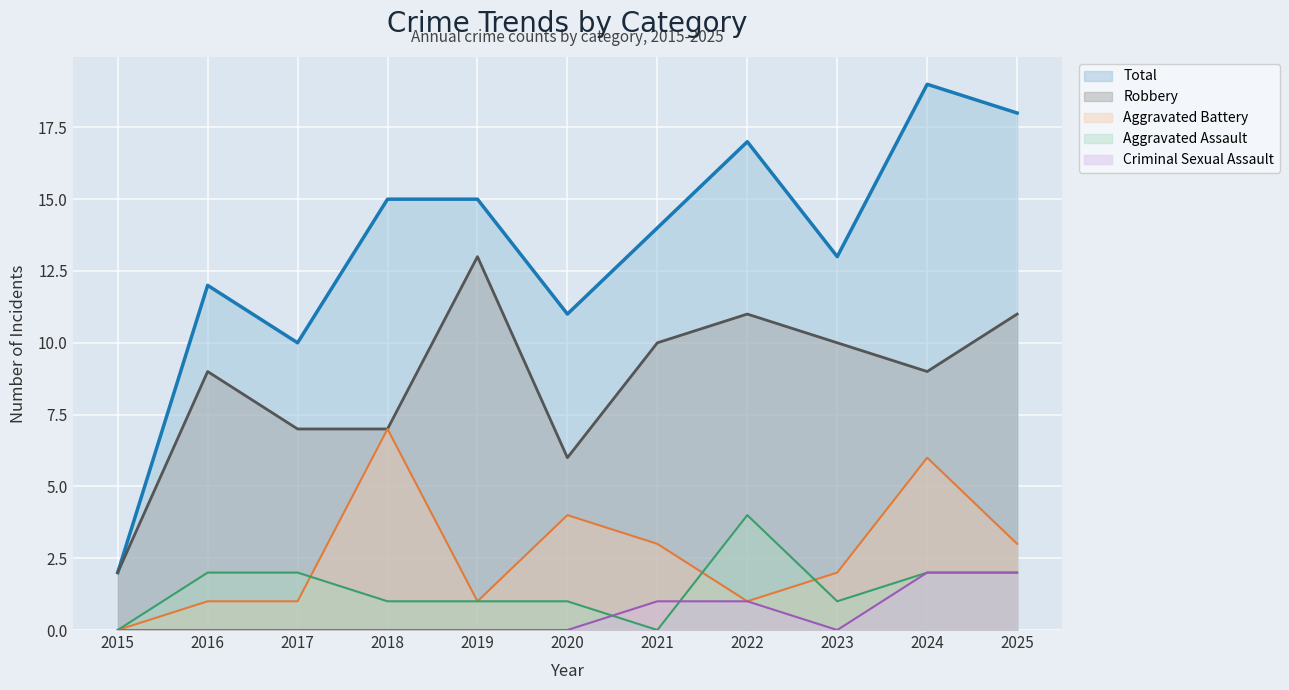

Is the value of Total at 2015 greater than the value of Robbery at 2015?

No